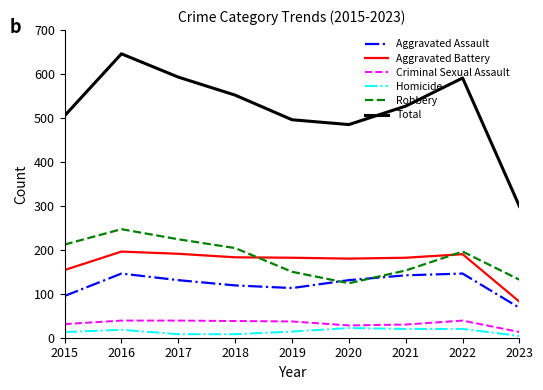

What are all the series names shown in the legend?

Aggravated Assault, Aggravated Battery, Criminal Sexual Assault, Homicide, Robbery, Total